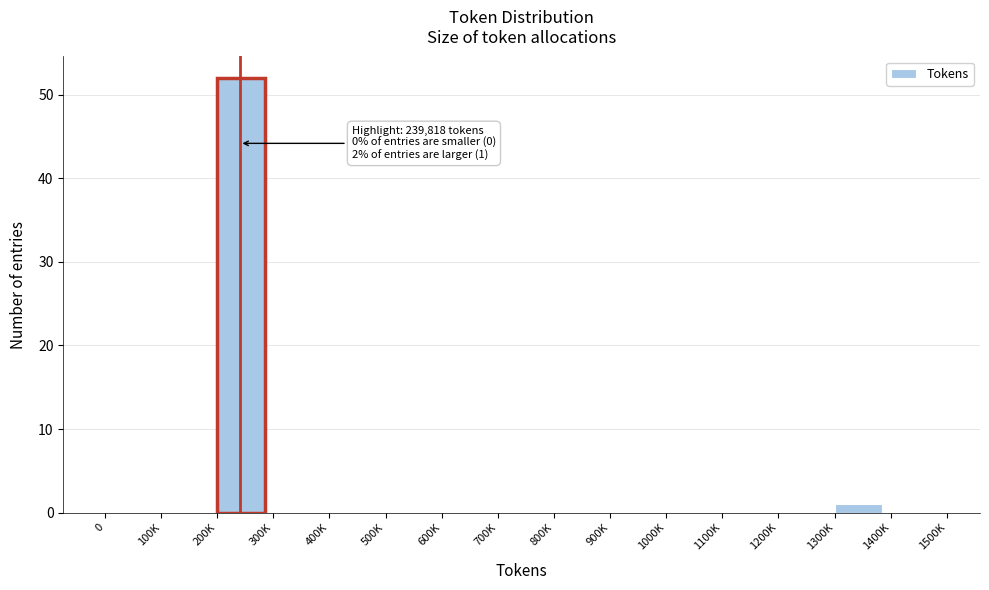

Reading left to right, extract all data points from this chart.

0=0	100K=0	200K=52	300K=0	400K=0	500K=0	600K=0	700K=0	800K=0	900K=0	1000K=0	1100K=0	1200K=0	1300K=1	1400K=0